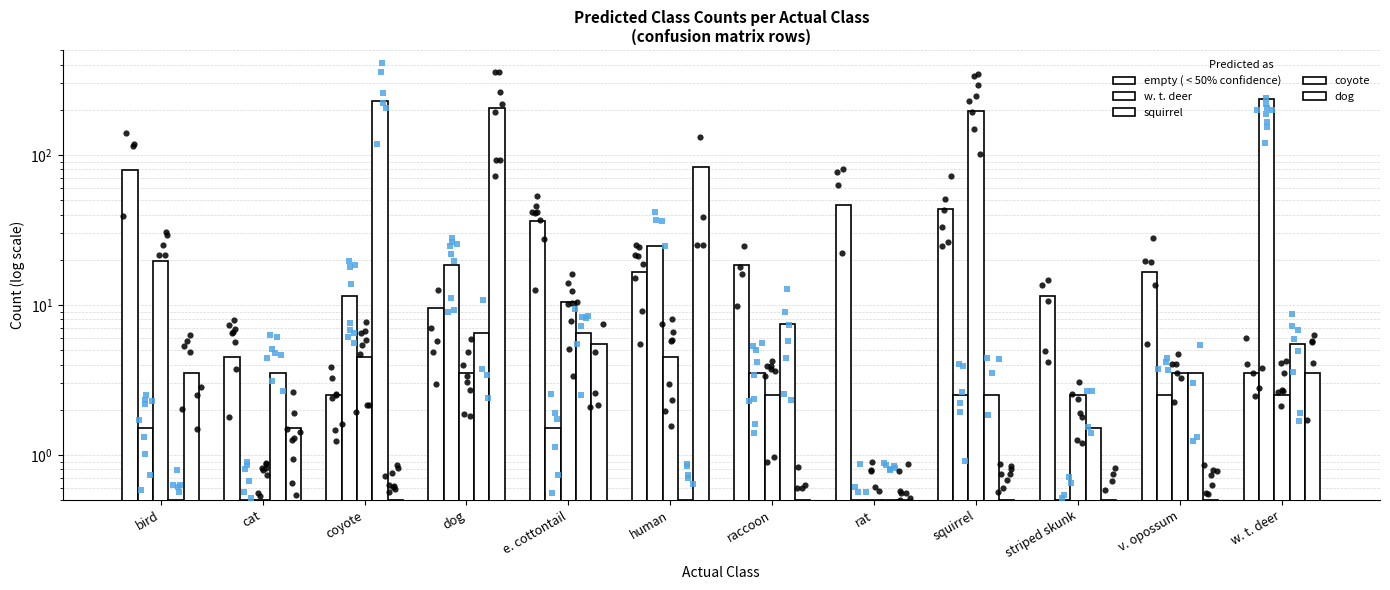

Which series reaches the maximum Y coordinate?

w. t. deer